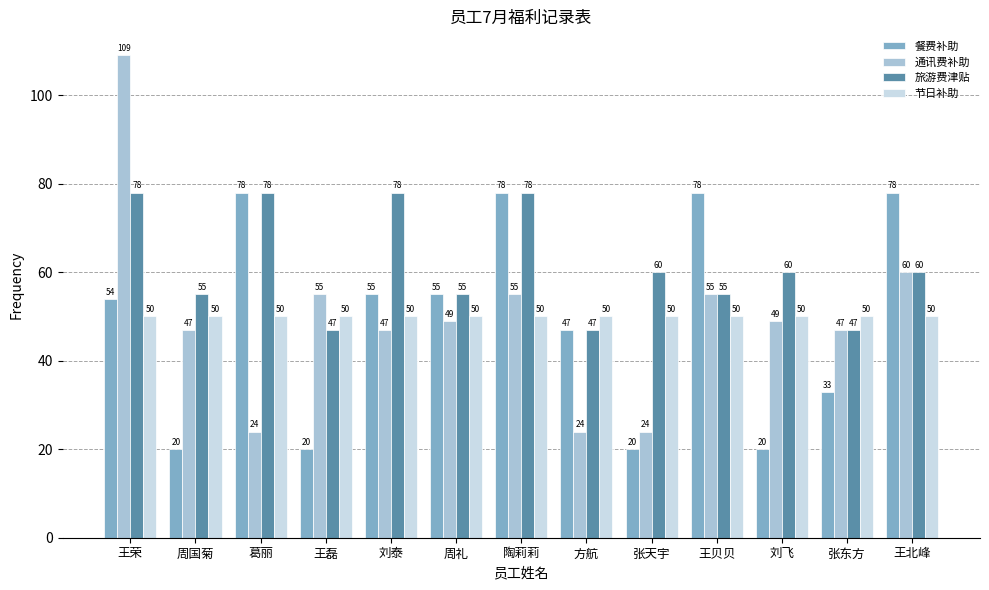

What value does the 通讯费补助 series have at 葛丽, to the nearest 5?

25